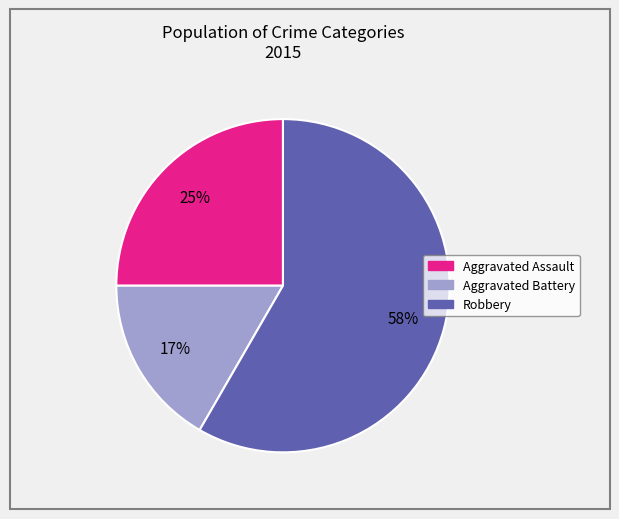

To the nearest percent, what is the combined percentage of Robbery and Aggravated Battery?

75%